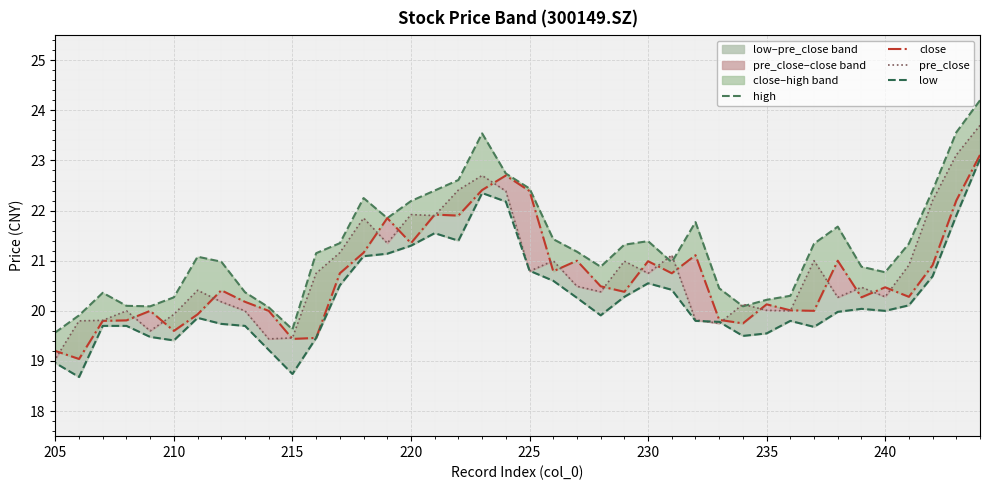

True or false: close and high cross at least once.

False